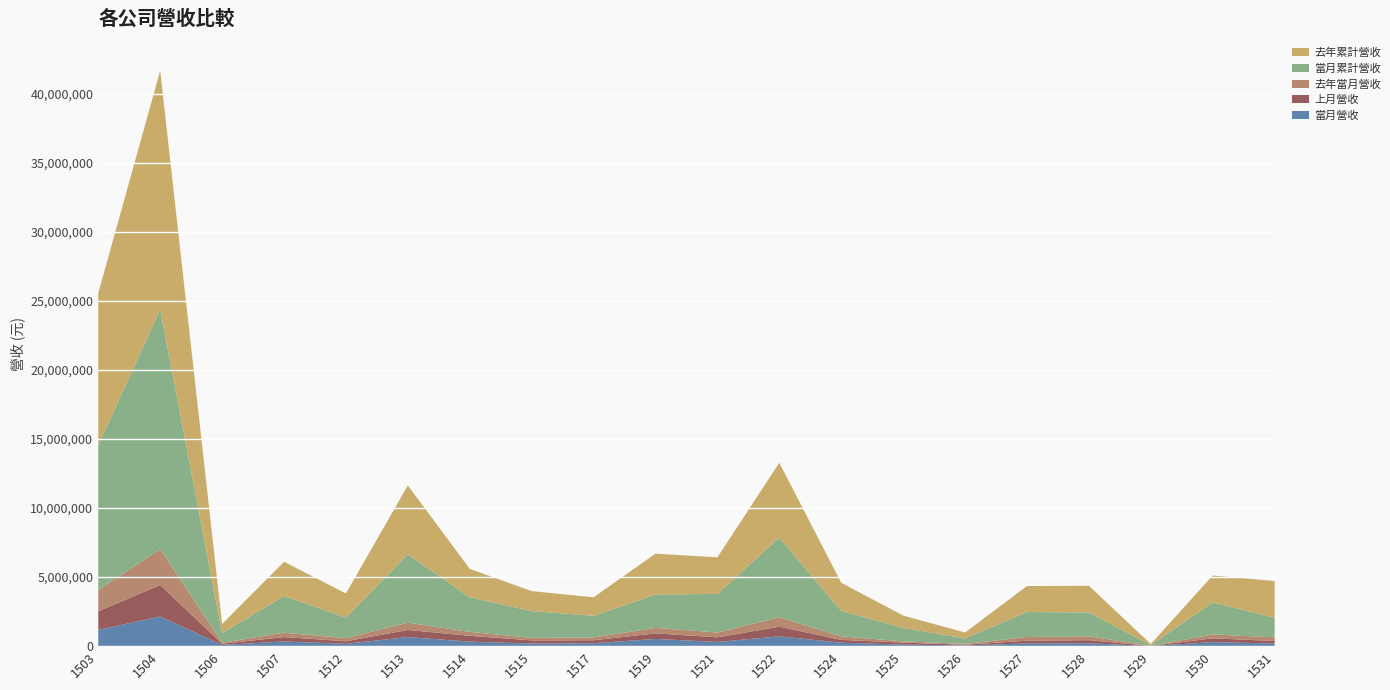

Reading left to right, what are all the values shown in this chart?

當月營收: 1180819	2146195	89376	339249	169251	657093	326354	189731	209309	520857	305162	707908	252435	110144	51099	197927	209481	6719	294018	190385
上月營收: 1341297	2280451	81643	319525	183829	513417	423328	227649	216479	404415	333080	703075	201355	142745	50698	199121	224248	6291	274717	182533
去年當月營收: 1543464	2596117	76182	316335	224404	526653	279605	179801	205068	396364	347183	674912	256521	95848	61970	265122	279457	7039	280127	266511
當月累計營收: 10488304	17349072	701203	2655067	1494056	4950391	2507999	1939370	1568755	2413618	2799350	5769711	1833408	974262	394838	1808585	1722701	53751	2314938	1420193
去年累計營收: 11009011	17291144	652846	2476652	1745271	4988820	2059518	1448259	1337359	2960109	2647304	5420211	2044451	891563	429099	1881233	1934002	80230	1952982	2654884